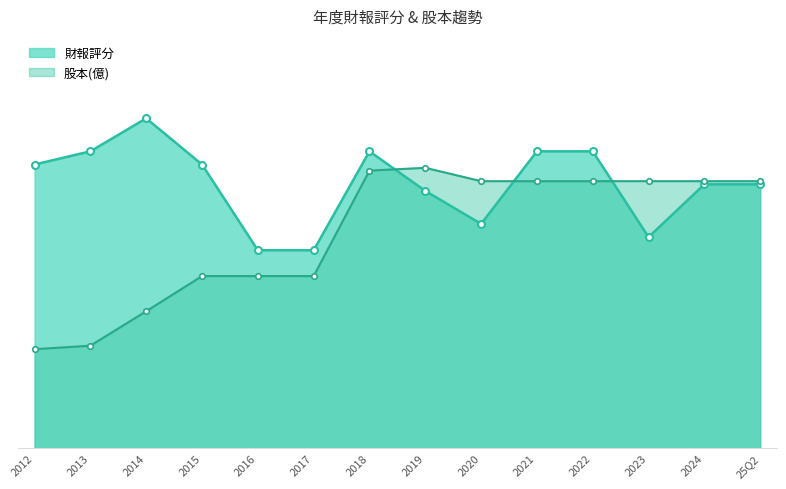

At which category is the sum across all series the highest?

2018